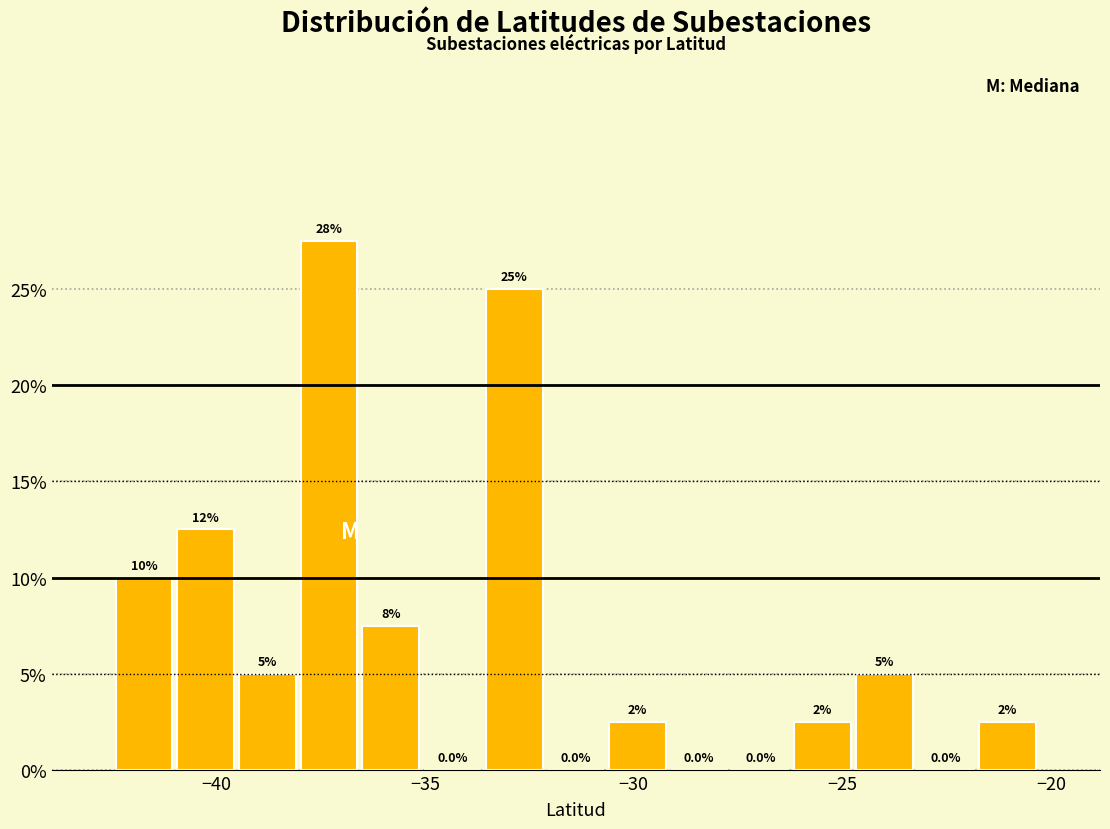

Around what value on the x-axis is the tallest bar? Give the approximate position of its centre, as read against the axis.

-37.5